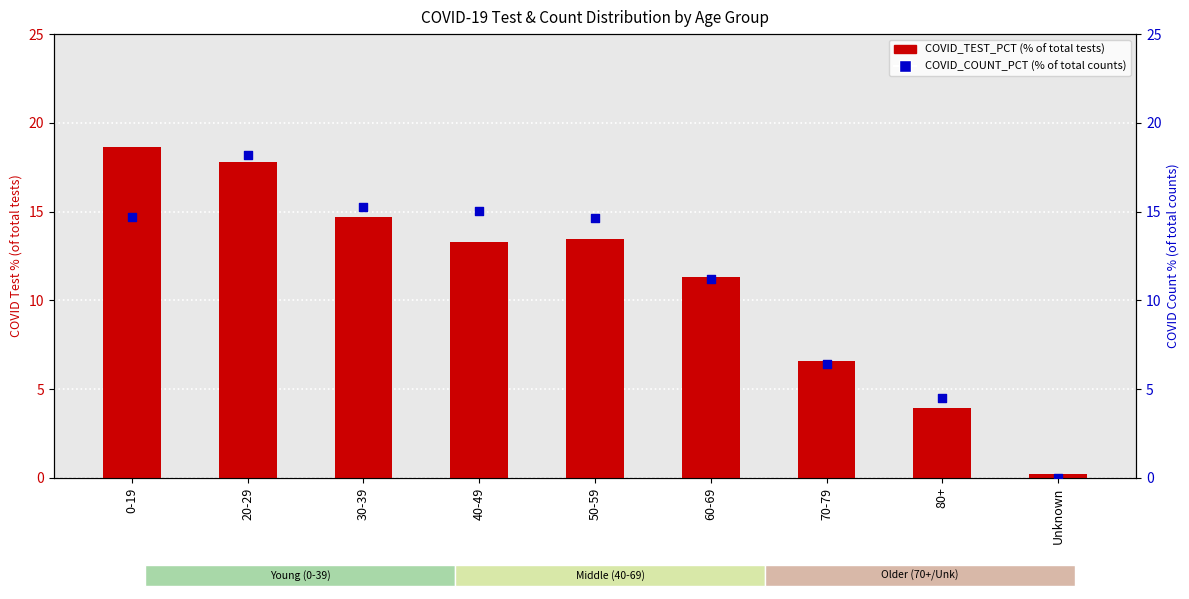

What are all the series names shown in the legend?

COVID_TEST_PCT, COVID_COUNT_PCT